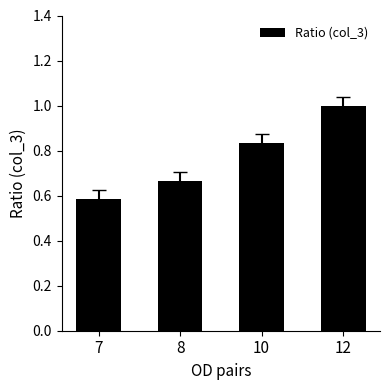

At which label is the value closest to 0?

7